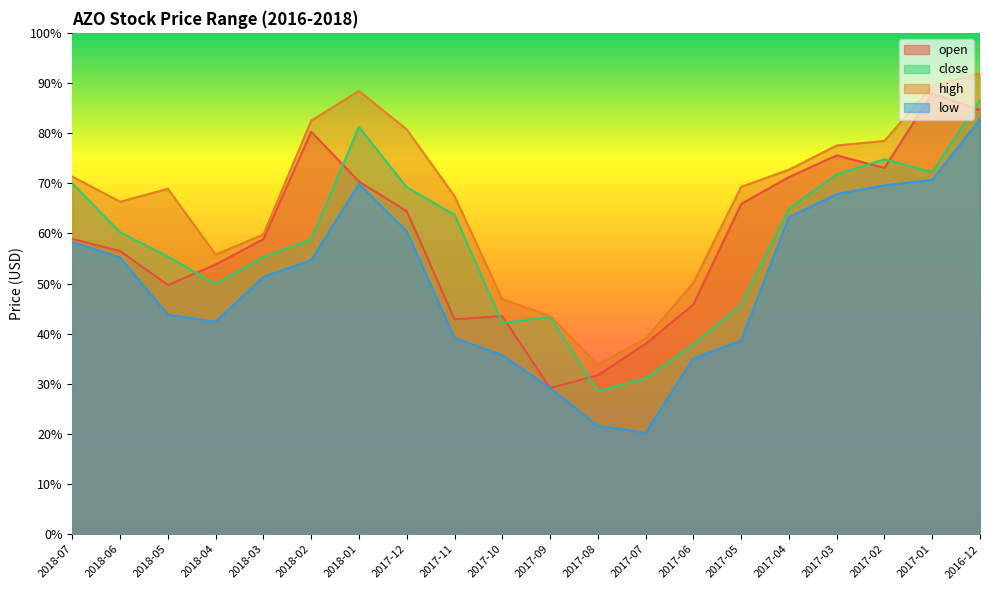

Reading right to left, list all the values displayed in this chart.

open: 84.6	87.9	73.1	75.6	71.2	65.9	45.8	38.0	31.7	29.2	43.5	42.9	64.4	70.3	80.3	58.8	53.8	49.7	56.5	58.9
close: 86.6	72.2	74.8	71.8	64.9	45.8	37.9	31.1	28.5	43.4	42.1	63.7	69.2	81.2	58.8	55.3	49.9	55.4	60.2	70.0
high: 91.9	89.4	78.4	77.5	72.7	69.3	50.1	39.0	33.9	43.6	46.8	67.4	80.7	88.4	82.5	59.8	55.8	68.9	66.3	71.3
low: 82.7	70.7	69.6	67.8	63.2	38.6	35.1	20.3	21.6	29.2	35.7	39.1	60.4	69.9	54.7	51.3	42.4	43.8	55.2	58.3